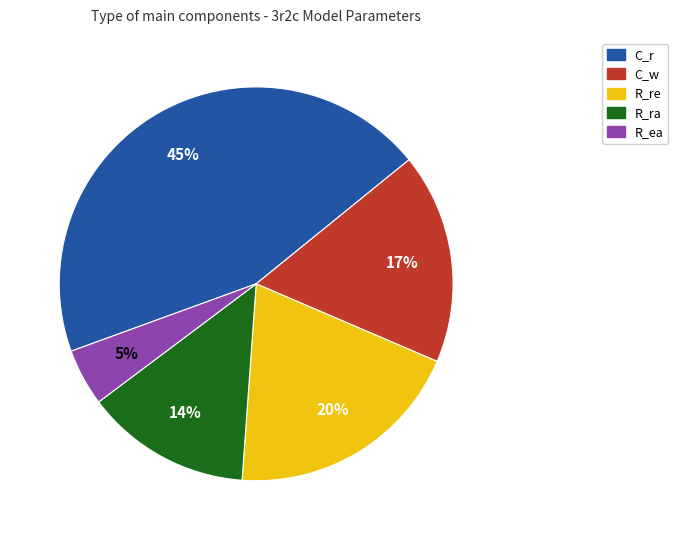

What percentage is the R_ea slice, to the nearest percent?

5%